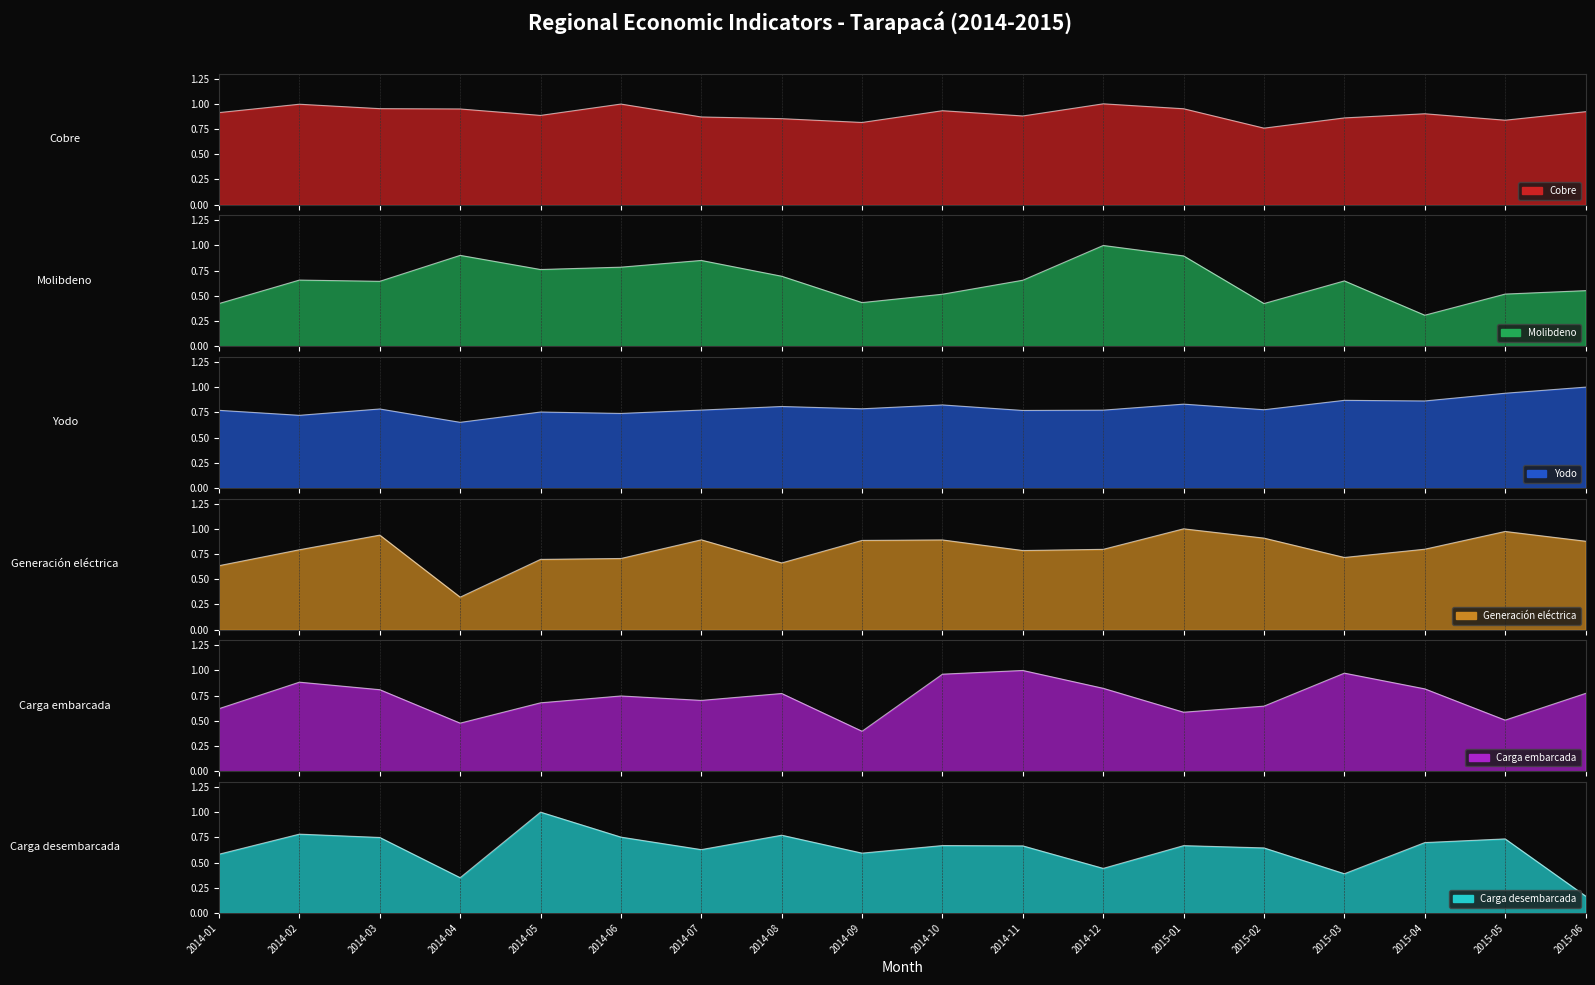

What is the approximate value of Generación eléctrica at 2014-04?

0.3